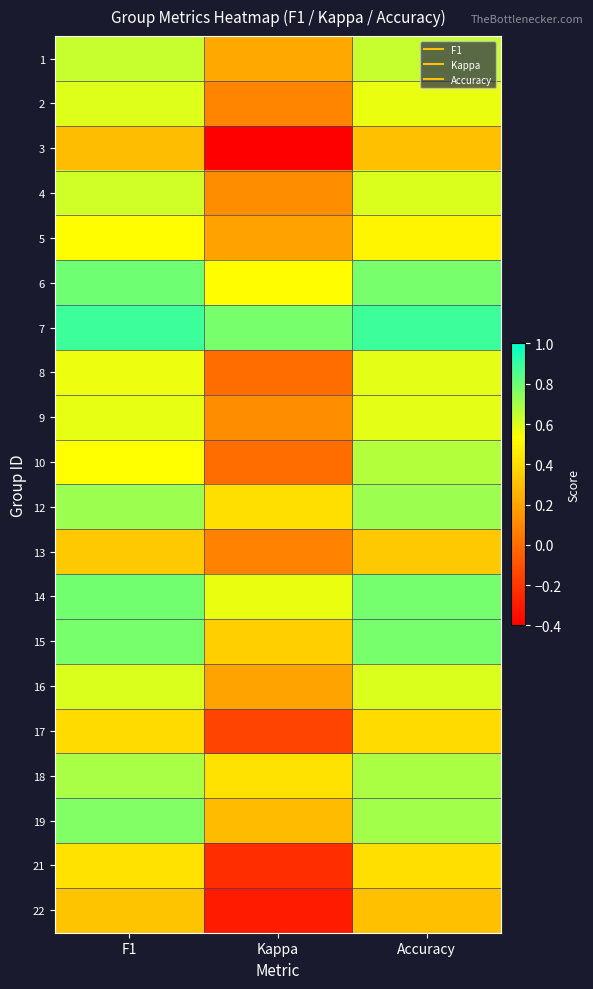

What is the difference between the highest and lowest values at Kappa?

1.2